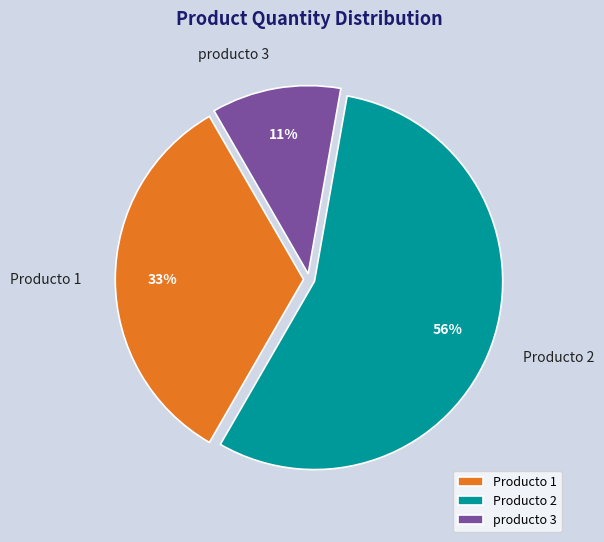

To the nearest percent, what percentage of the pie is Producto 1?

33%